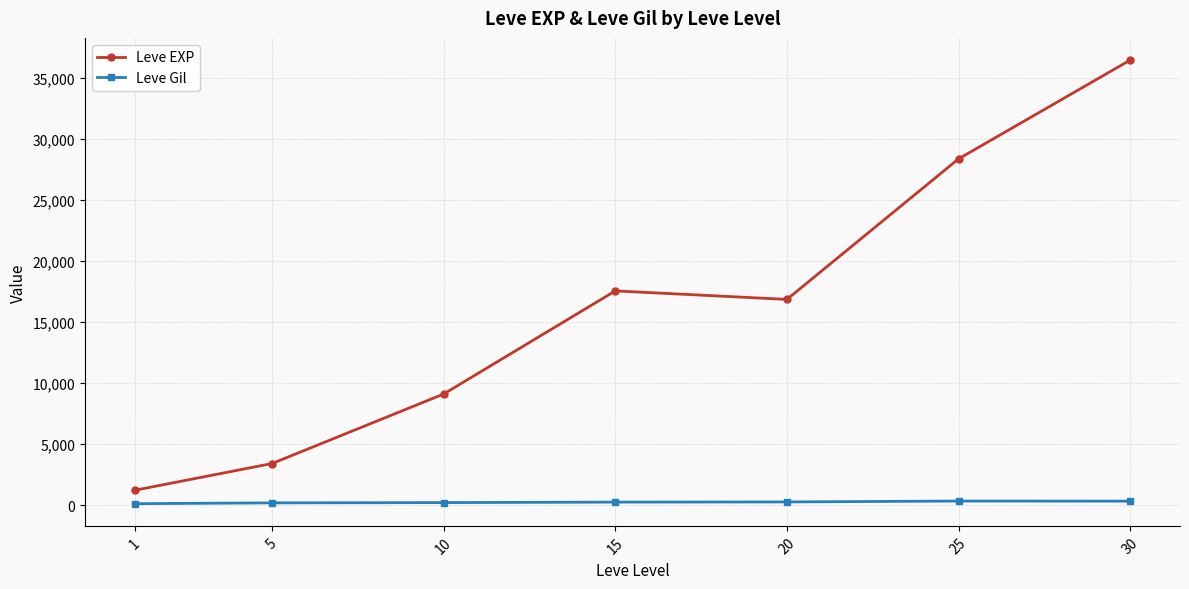

List the series in order of their overall mean, highest first.

Leve EXP, Leve Gil